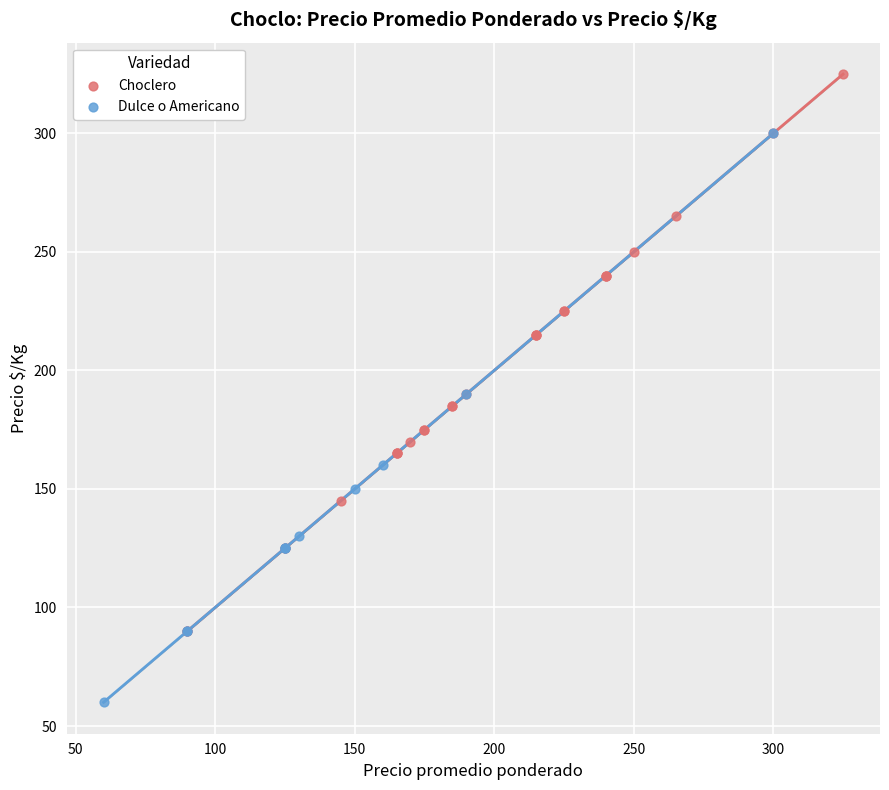

Which series reaches the maximum Y coordinate?

Choclero